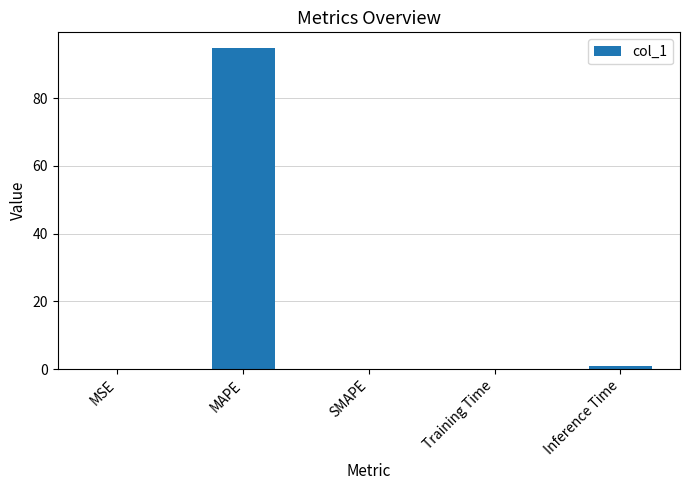

True or false: the data shows 58.0 at MAPE.

False